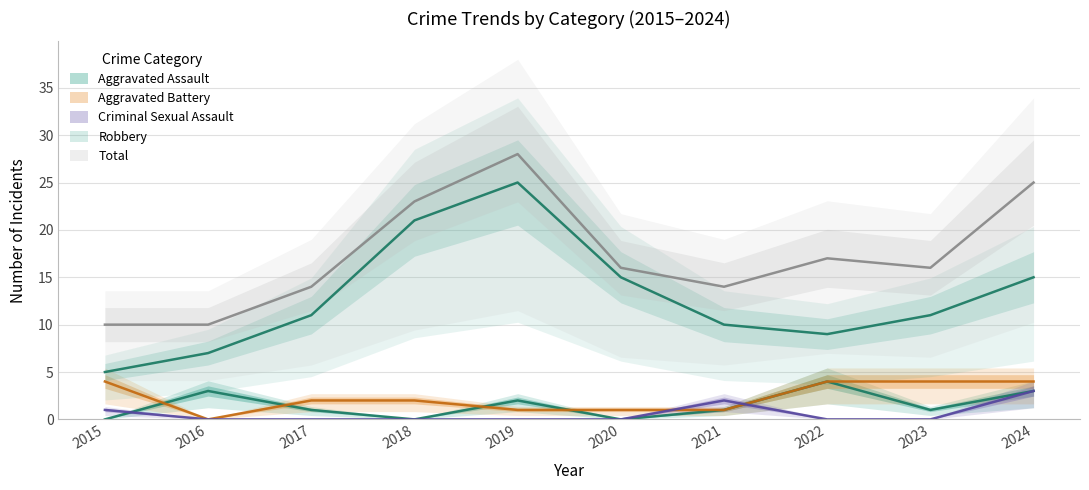

True or false: Aggravated Assault and Total intersect in this chart.

False